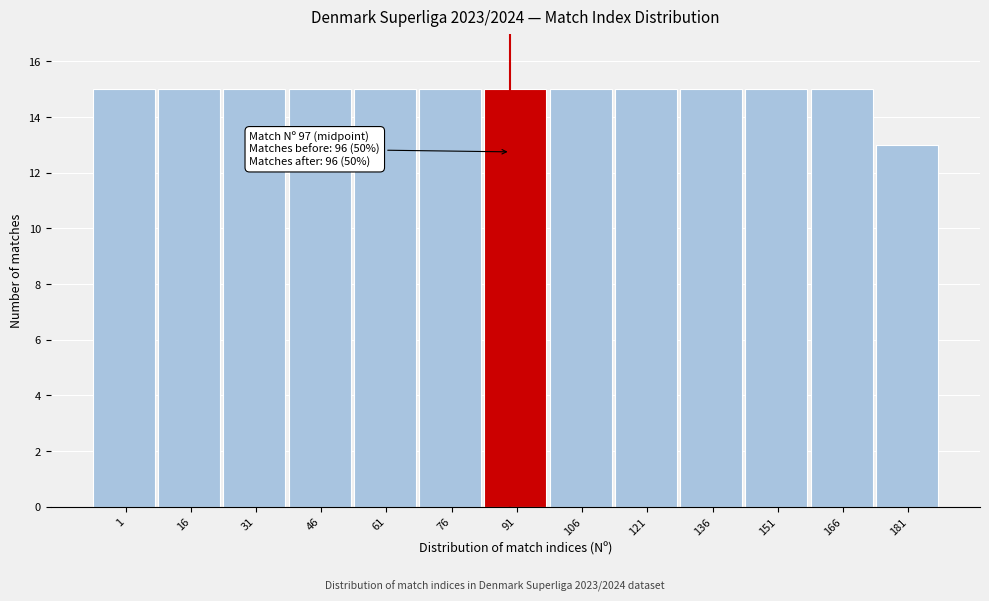

Reading left to right, what are all the values shown in this chart?

15	15	15	15	15	15	15	15	15	15	15	15	13